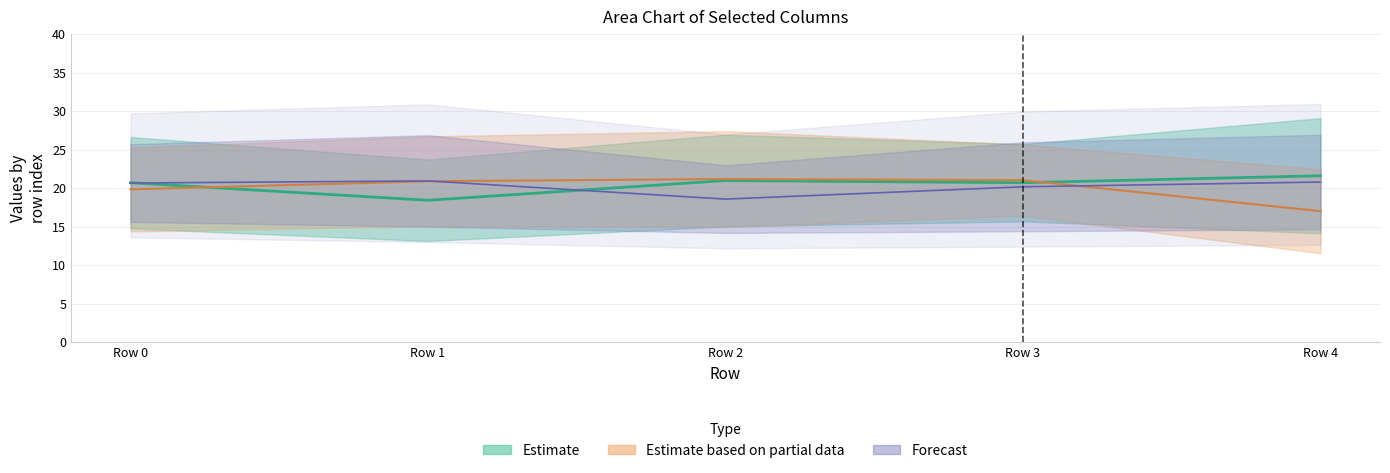

Reading left to right, transcribe all the data shown in this chart.

col0: Row 0=25.3	Row 1=26.7	Row 2=27.4	Row 3=25.7	Row 4=22.5
col1: Row 0=14.4	Row 1=15.1	Row 2=15.0	Row 3=16.4	Row 4=11.5
col2: Row 0=26.6	Row 1=23.7	Row 2=26.9	Row 3=25.7	Row 4=29.1
col3: Row 0=14.8	Row 1=13.1	Row 2=15.0	Row 3=15.7	Row 4=14.1
col4: Row 0=25.7	Row 1=26.9	Row 2=23.0	Row 3=25.9	Row 4=26.9
col5: Row 0=15.6	Row 1=15.0	Row 2=14.2	Row 3=14.4	Row 4=14.6